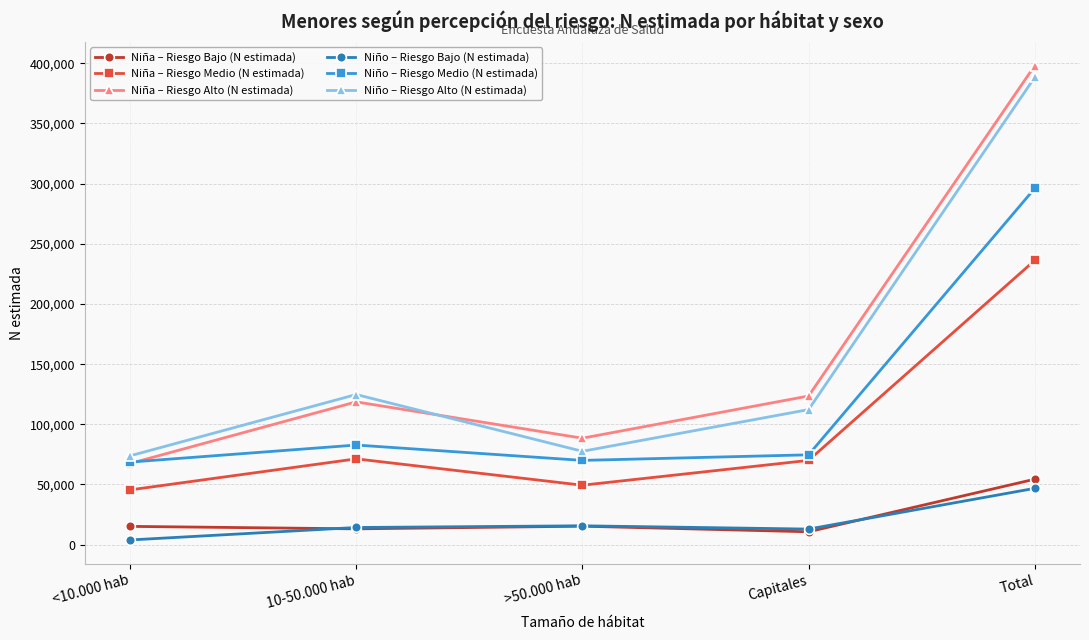

What is the label of the 2nd point from the left?

10-50.000 hab